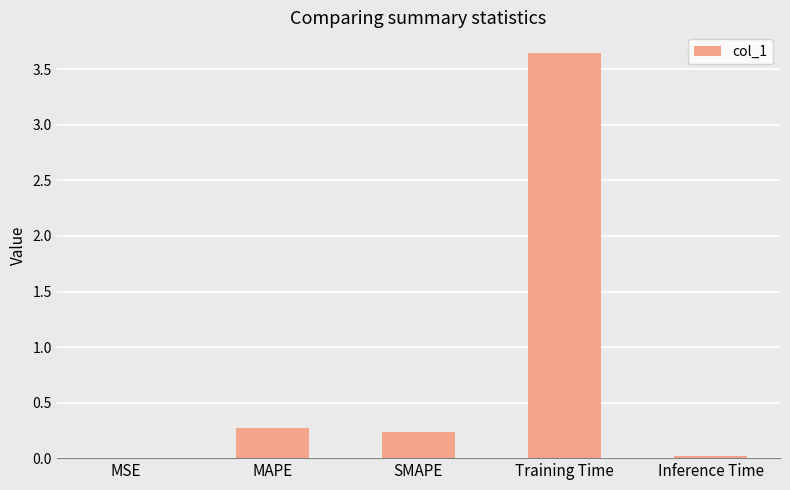

What is the ratio of the value at SMAPE to the value at Training Time?

0.1